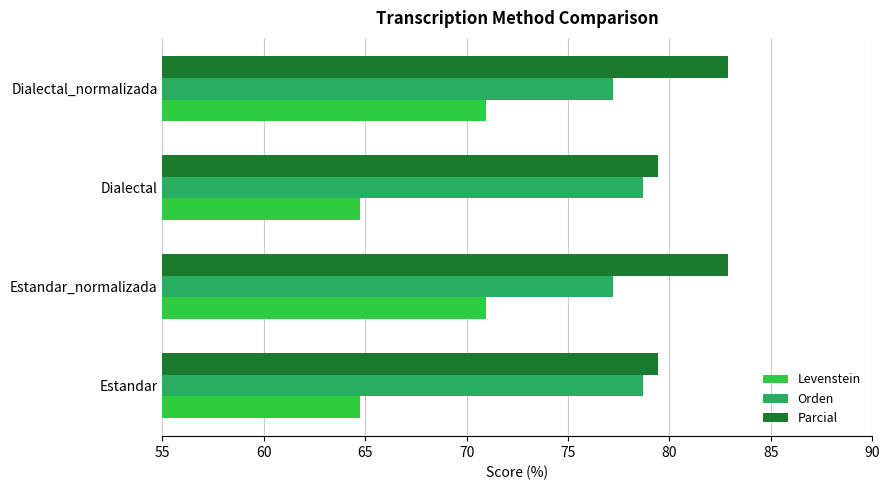

What is the difference between the maximum and second lowest values in the Levenstein series?

6.2